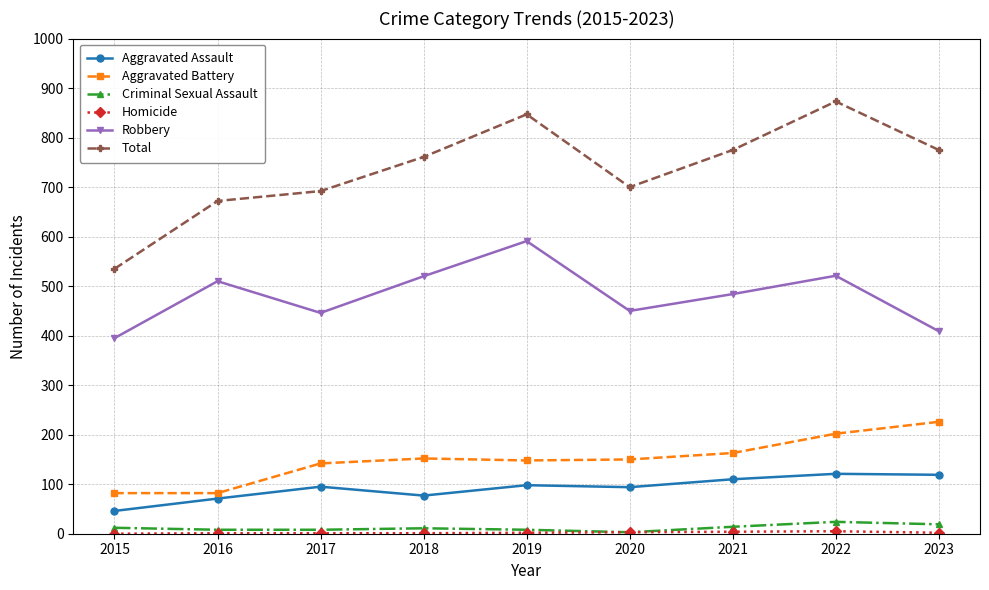

Between 2015 and 2016, which series saw the biggest shift?

Total